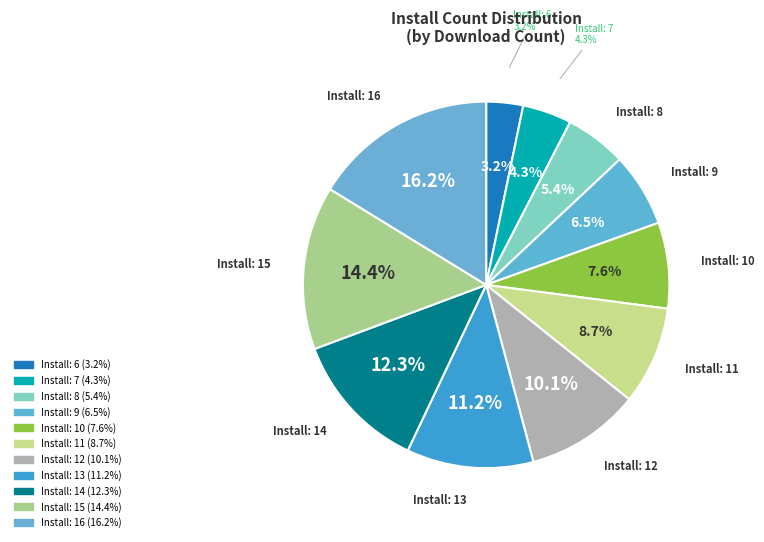

Does 15 represent more than half of the total?

No